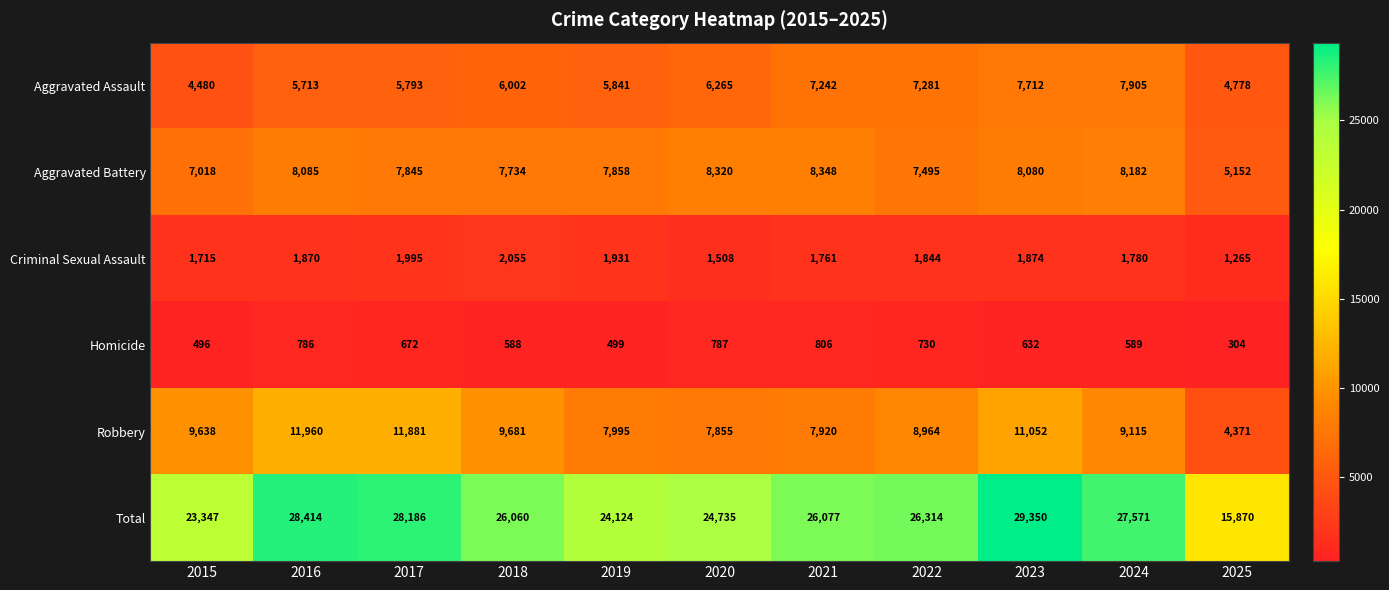

Count the number of categories in the chart.

11